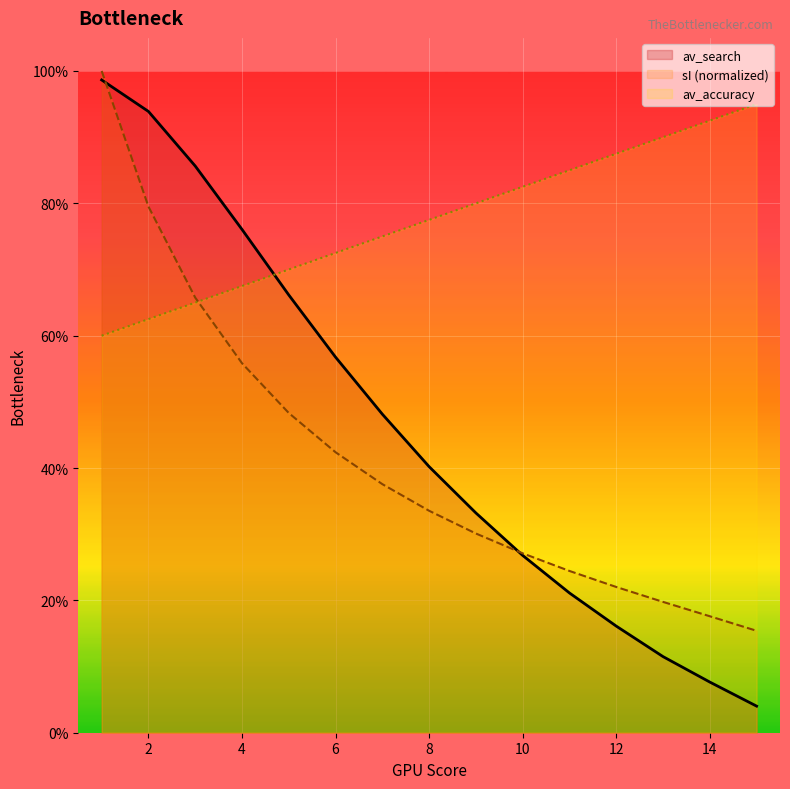

At which label is av_accuracy closest to 0?

1